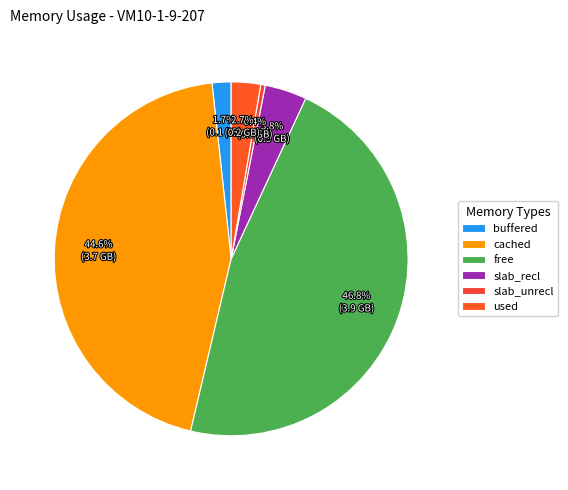

What is the total percentage of buffered and free?

48.5%